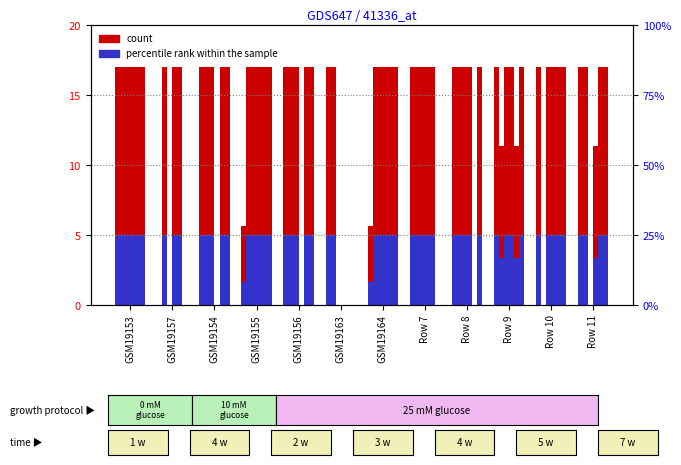

Reading left to right, what are all the values shown in this chart?

5.0	0.0	5.0	1.7	5.0	5.0	1.7	5.0	5.0	5.0	5.0	5.0